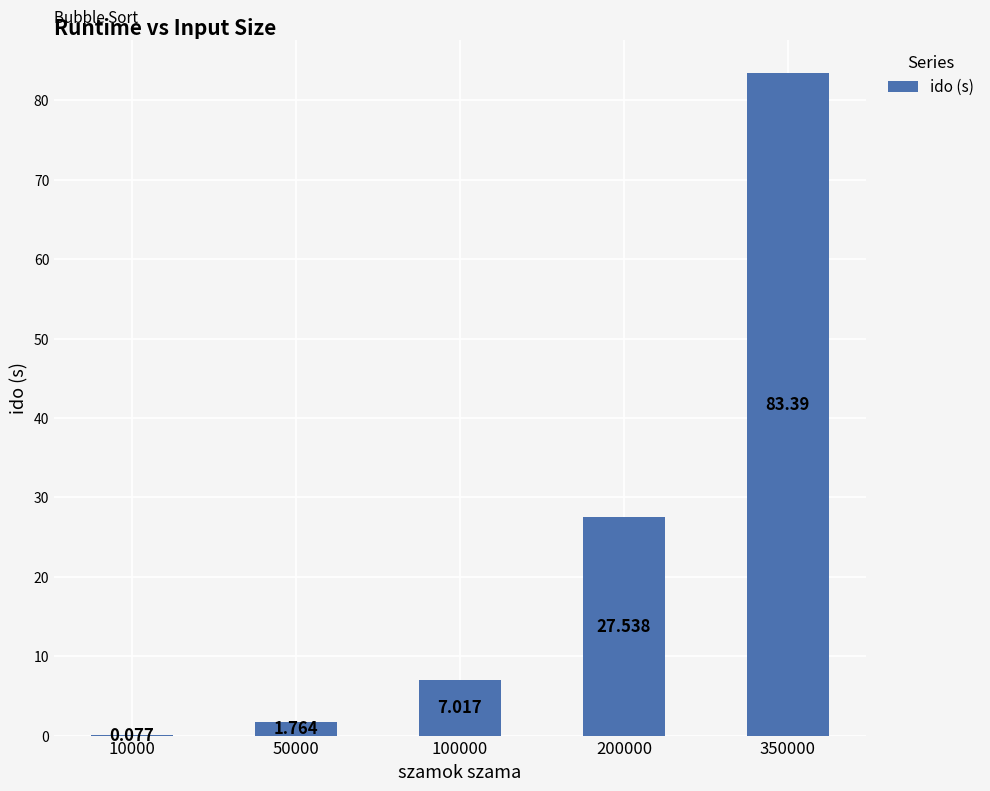

The value at 100000 is 7.0. True or false?

True